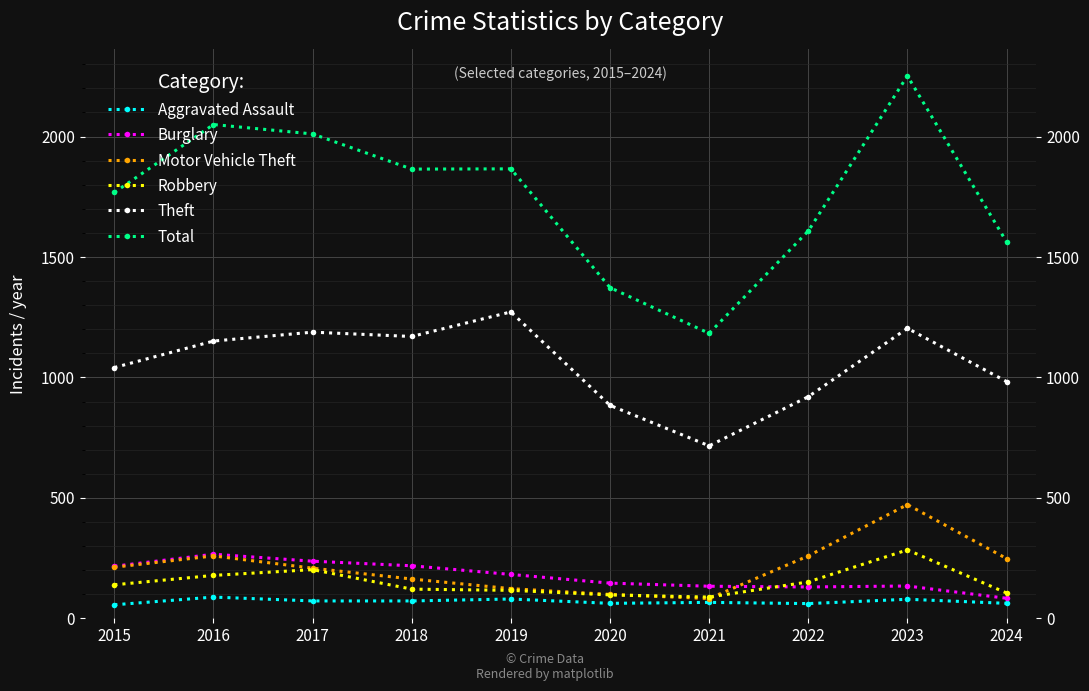

Where is the first local maximum for Motor Vehicle Theft?

2016